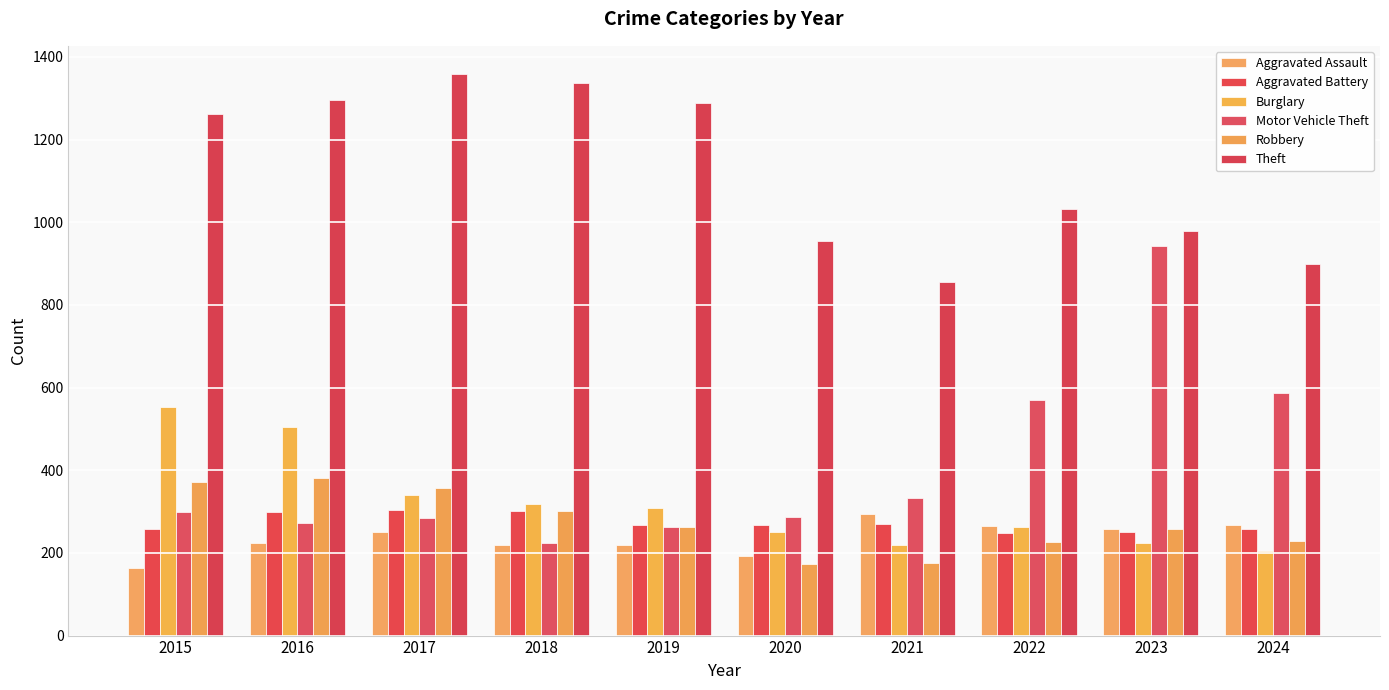

Which series has the widest spread of values?

Motor Vehicle Theft